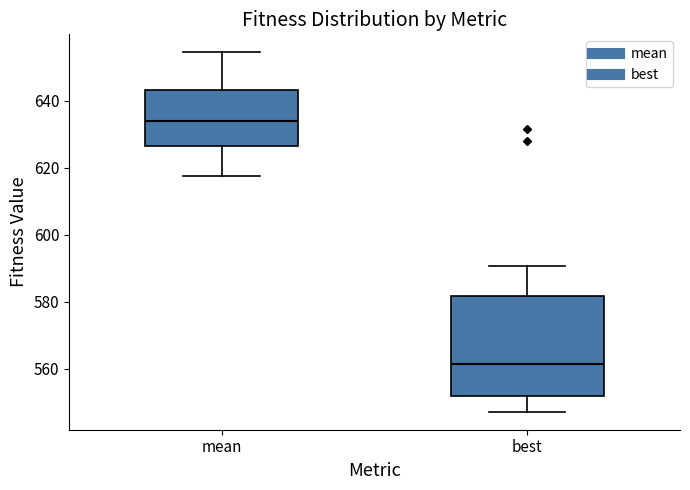

Where does the upper whisker of the box for best end on the y-axis? The values are not printed on the chart, so give them approximately, as read against the axis.

590